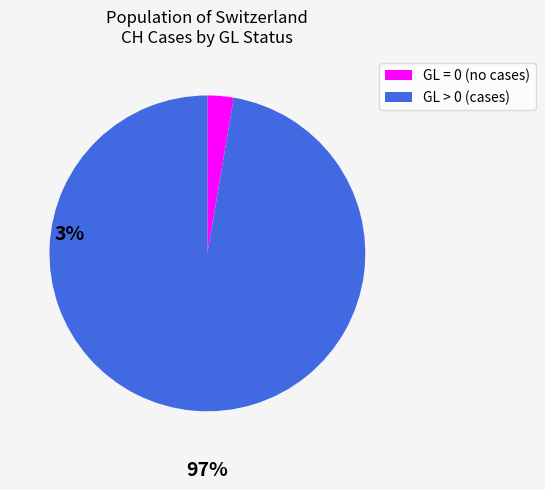

Do GL = 0 (no cases) and GL > 0 (cases) together represent more than half of the pie?

Yes